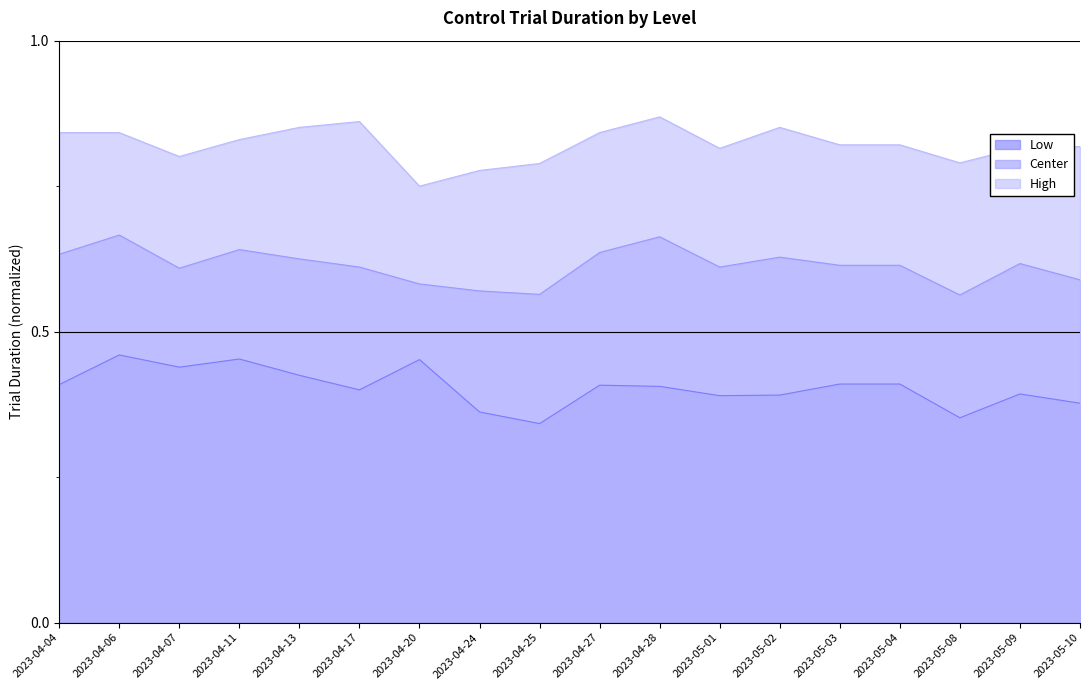

What is the label of the 16th point from the left?

2023-05-08